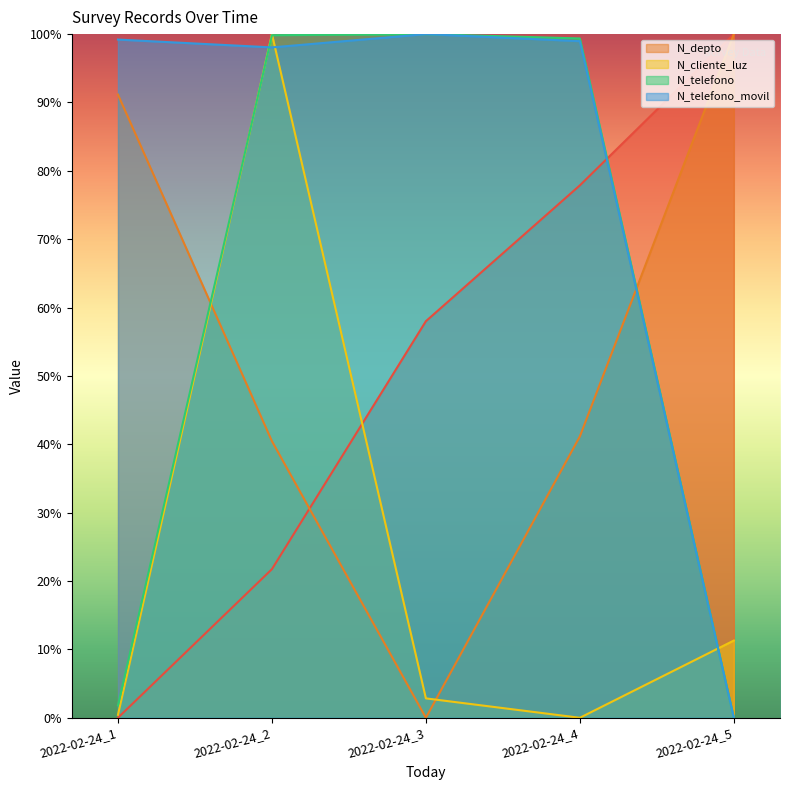

Reading right to left, list all the values displayed in this chart.

_id: 100.0	77.9	58.0	21.7	0.0
N_depto: 100.0	41.2	0.0	40.5	91.2
N_cliente_luz: 11.3	0.0	2.8	100.0	0.4
N_telefono: 0.0	99.4	100.0	99.8	1.8
N_telefono_movil: 0.0	99.0	100.0	98.1	99.2